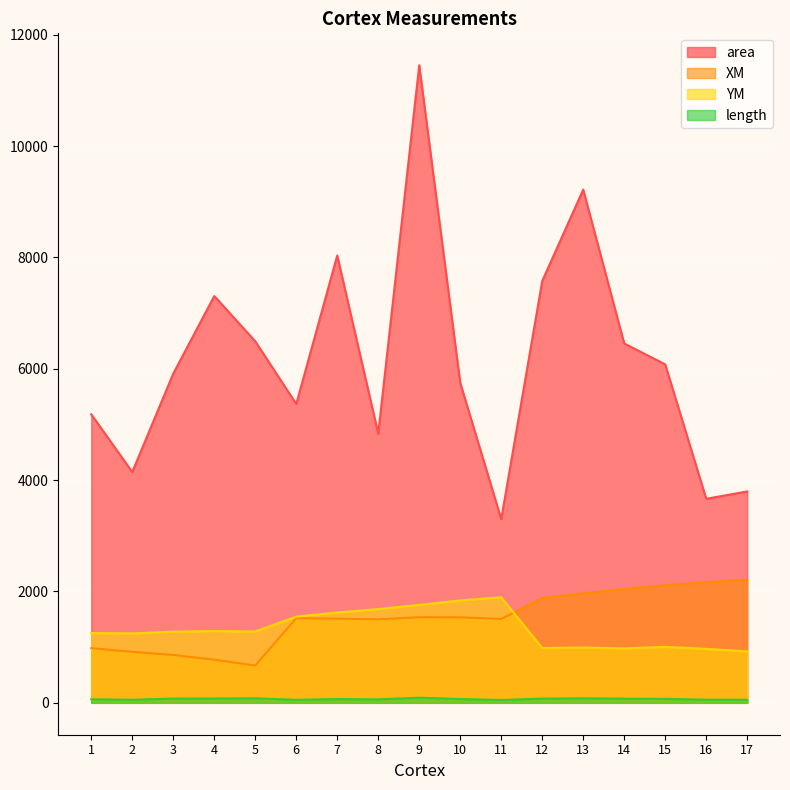

In YM, how many points are higher than both neighbors (excluding endpoints)?

4